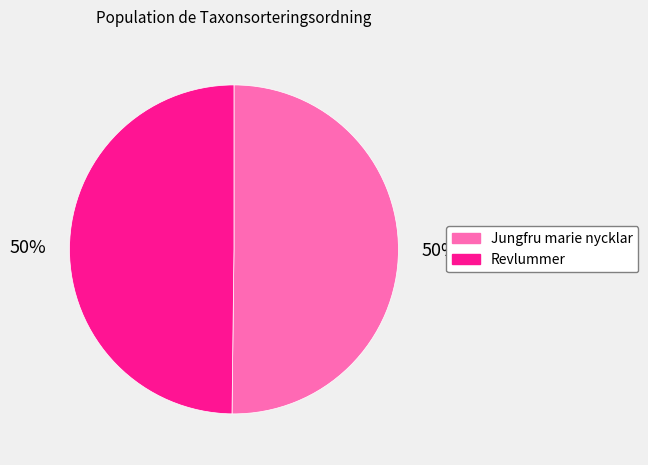

Combined, do Jungfru marie nycklar and Revlummer account for over 50%?

Yes